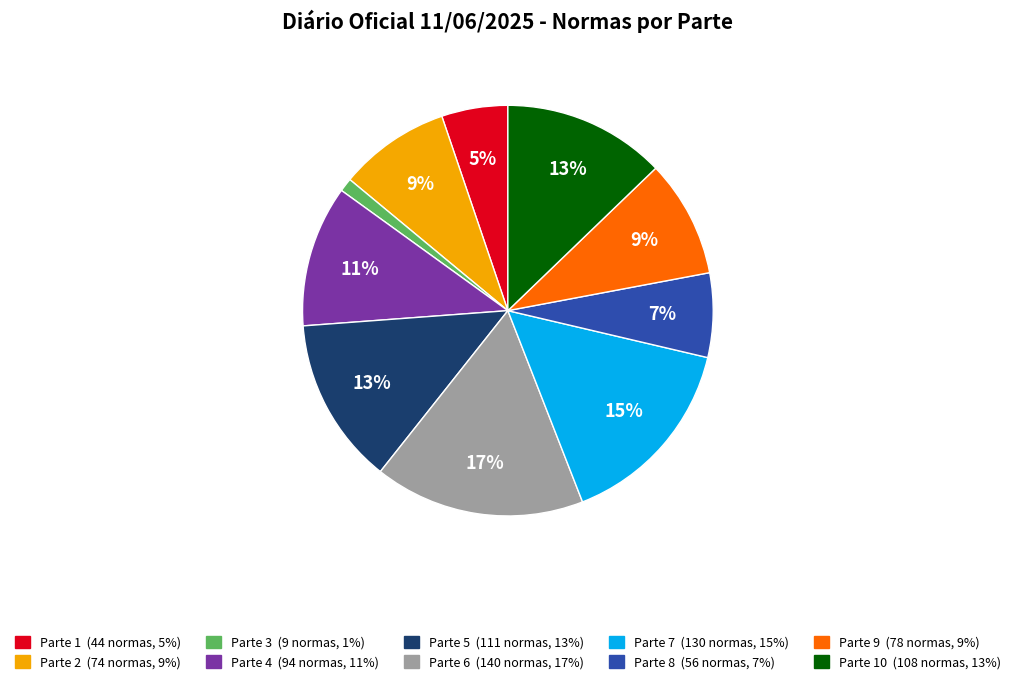

Is there any slice that represents more than half of the pie?

No